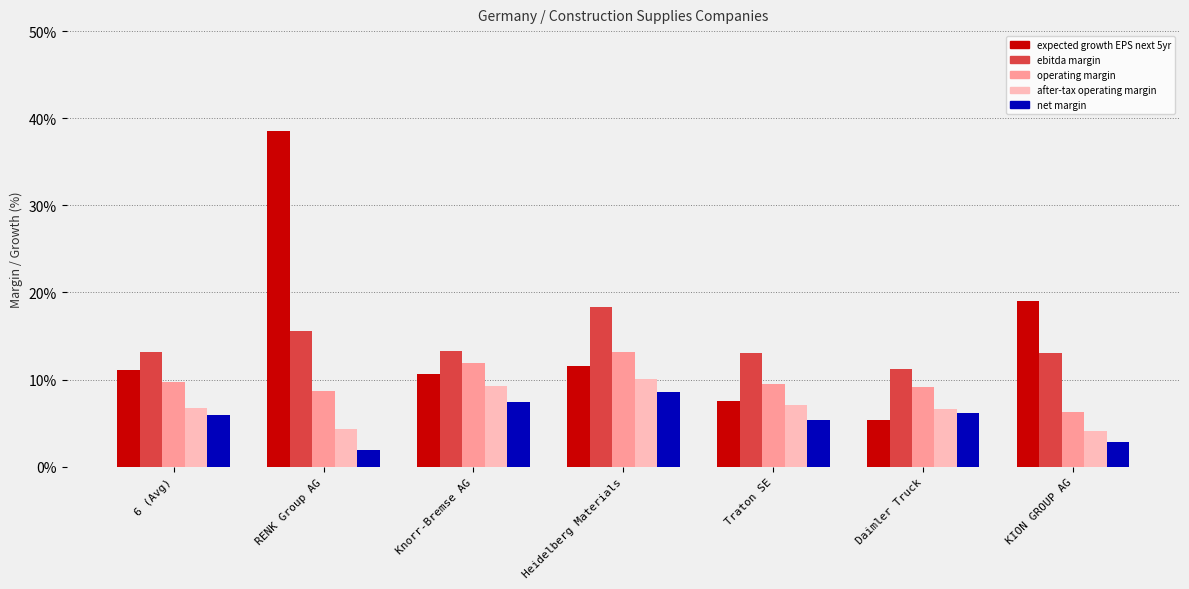

What is the maximum value shown in the chart?

38.5